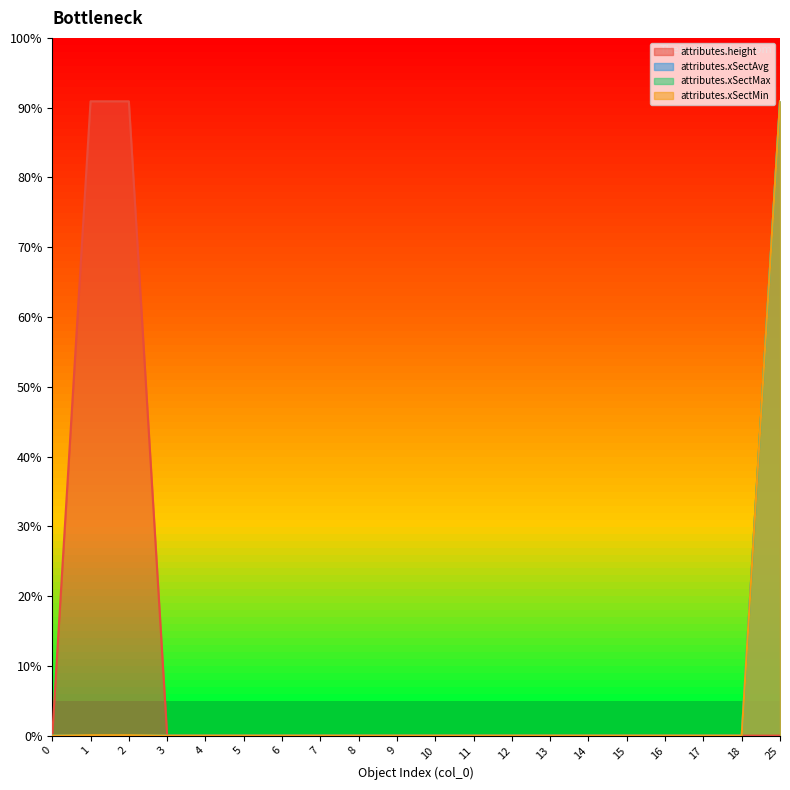

How many lines are shown in the chart?

4